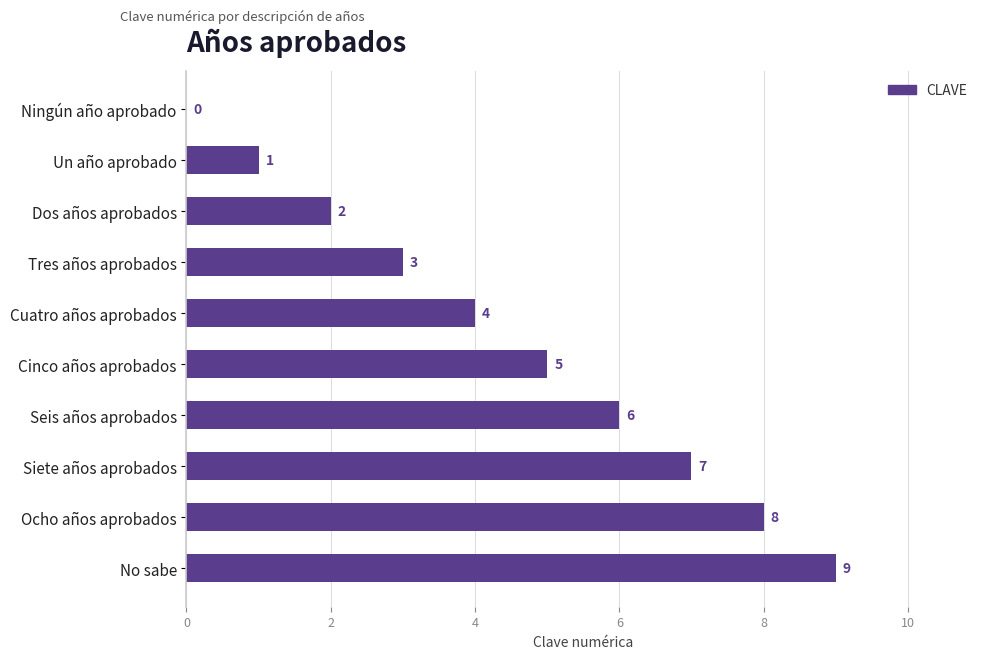

What is the sum of the values at Cuatro años aprobados and Un año aprobado?

5